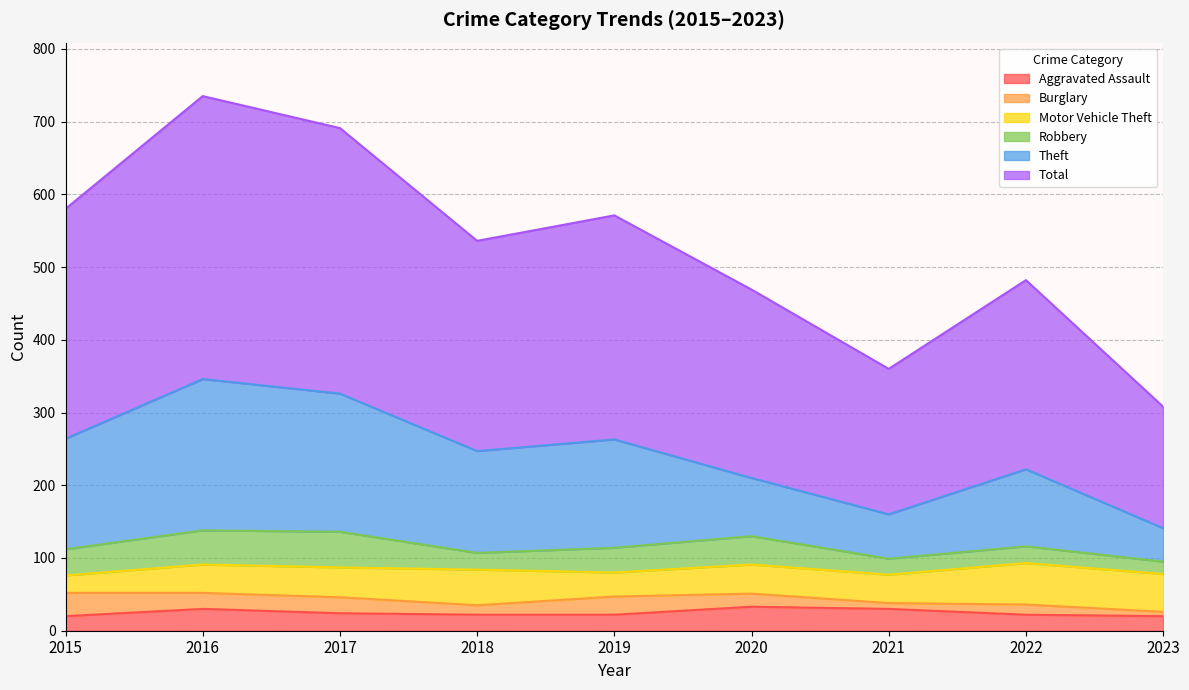

What is the smallest value displayed?

20